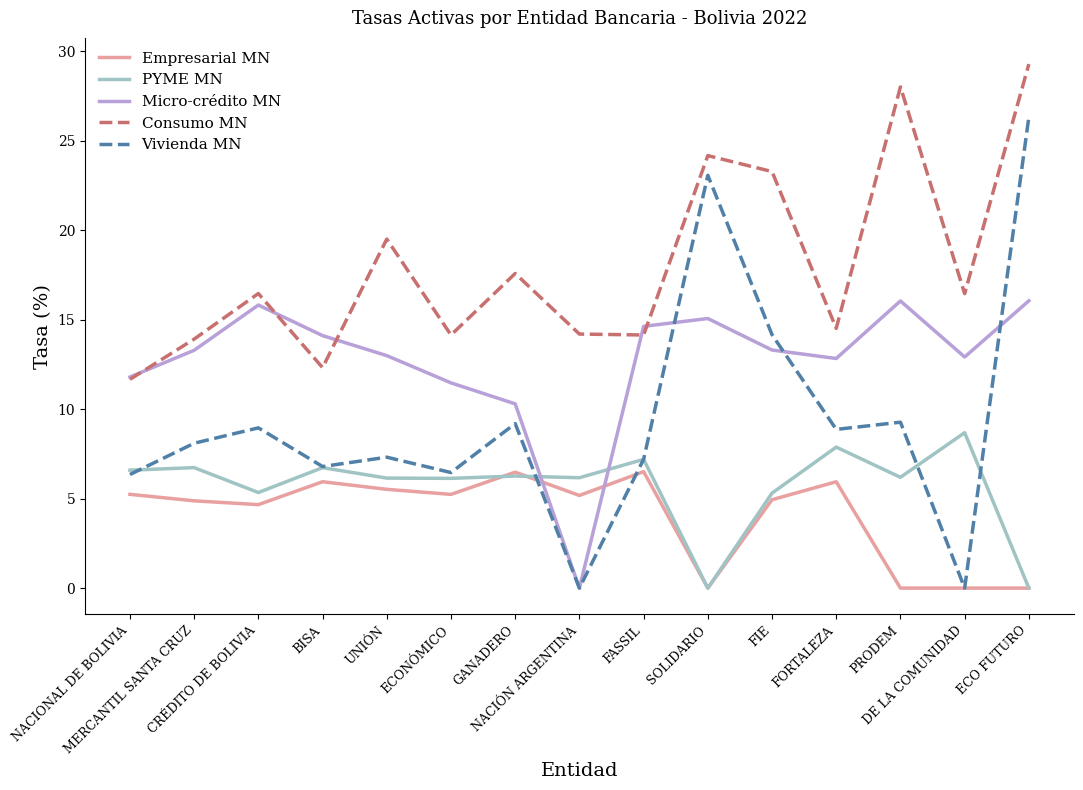

What is the sum of all Vivienda MN values?

142.0